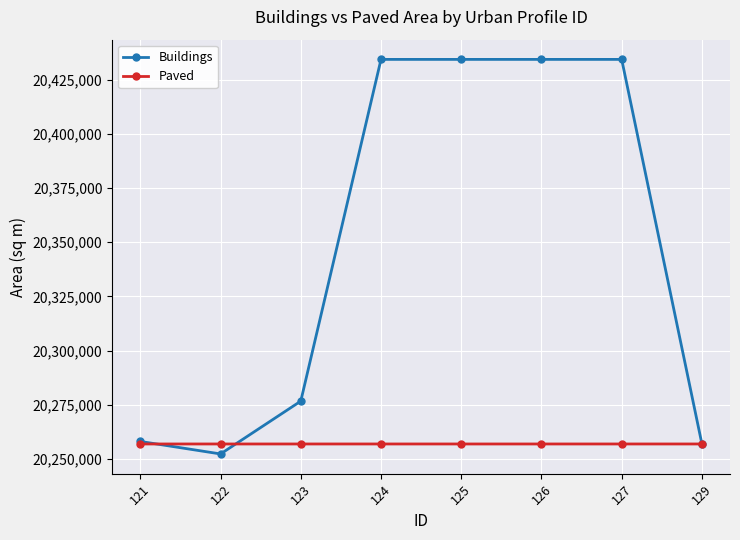

Which series changed the most between 123 and 129?

Buildings